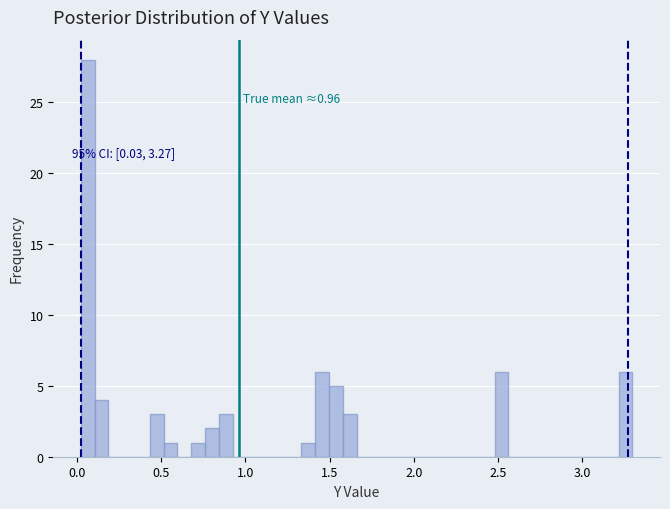

Read against the x-axis, roughly where is the centre of the tallest bar?

0.05